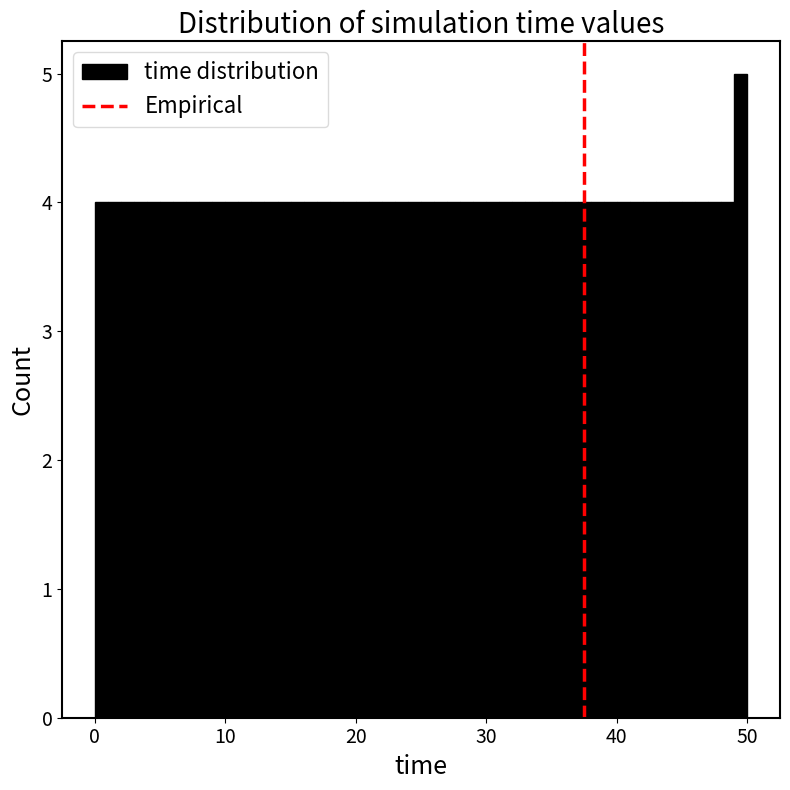

Around what value on the x-axis is the tallest bar? Give the approximate position of its centre, as read against the axis.

50